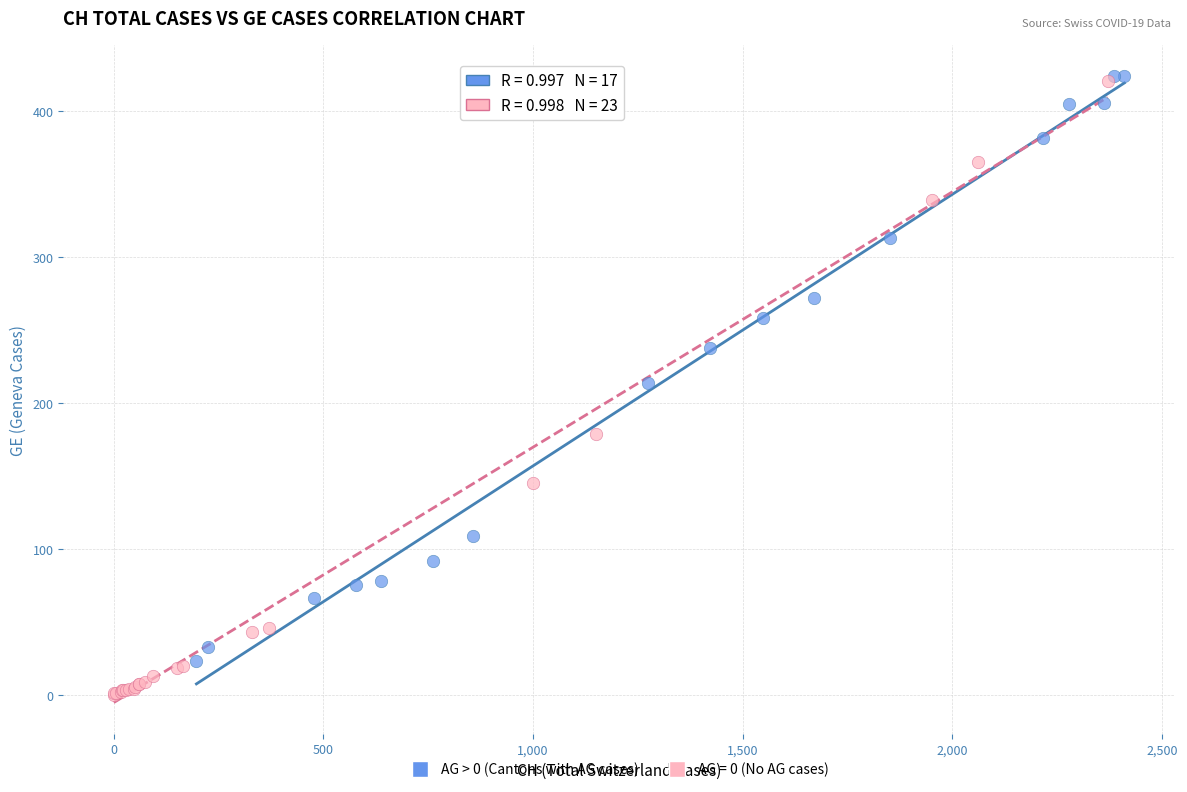

Which series contains the lowest Y value?

AG = 0 (No AG cases)